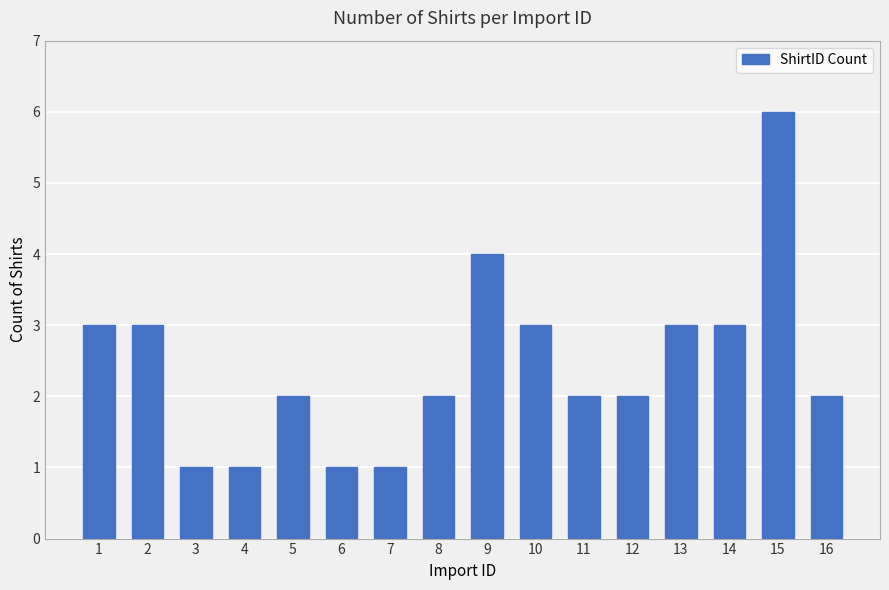

The chart shows a value of 2 at 8. True or false?

True